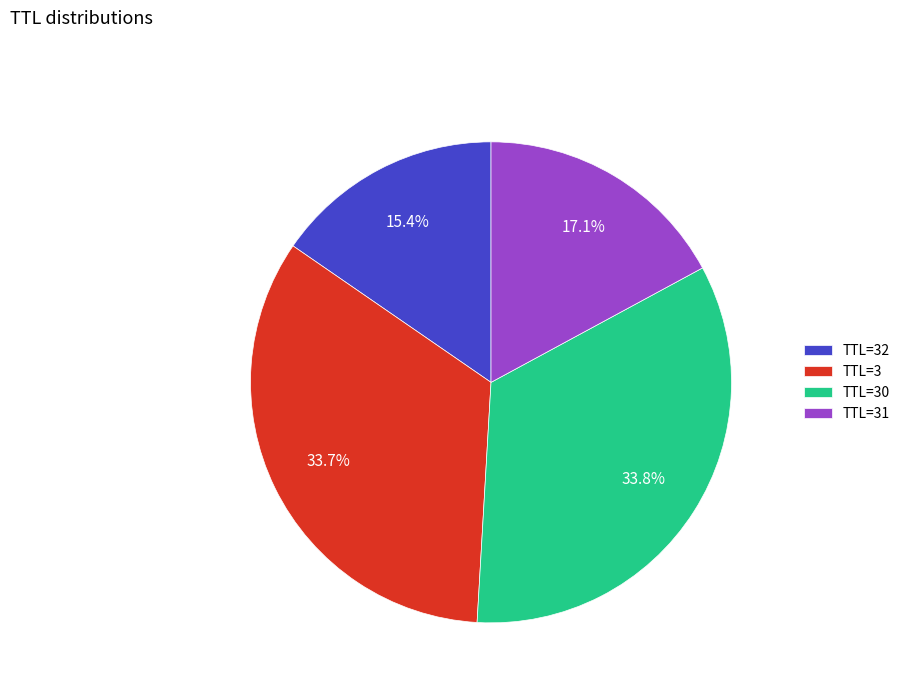

How many segments does this pie chart have?

4